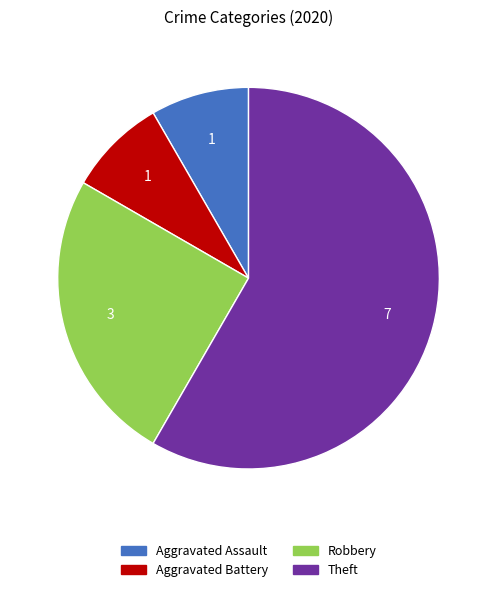

Between Robbery and Aggravated Battery, which is larger?

Robbery